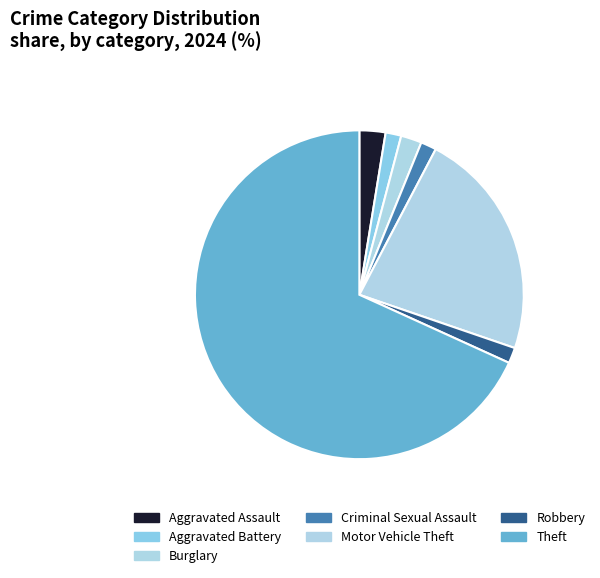

What is the largest slice in the pie chart?

Theft